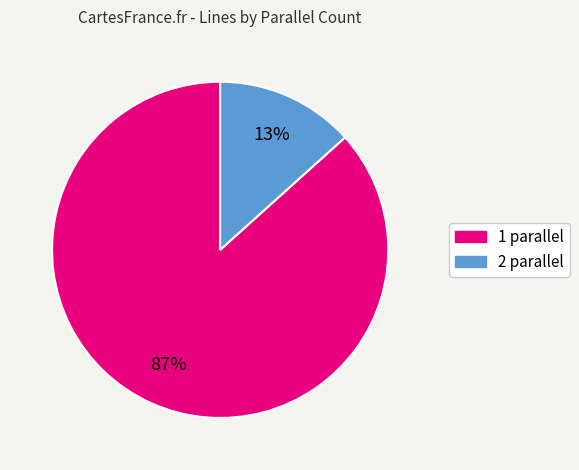

To the nearest percent, what is the average slice percentage?

50%